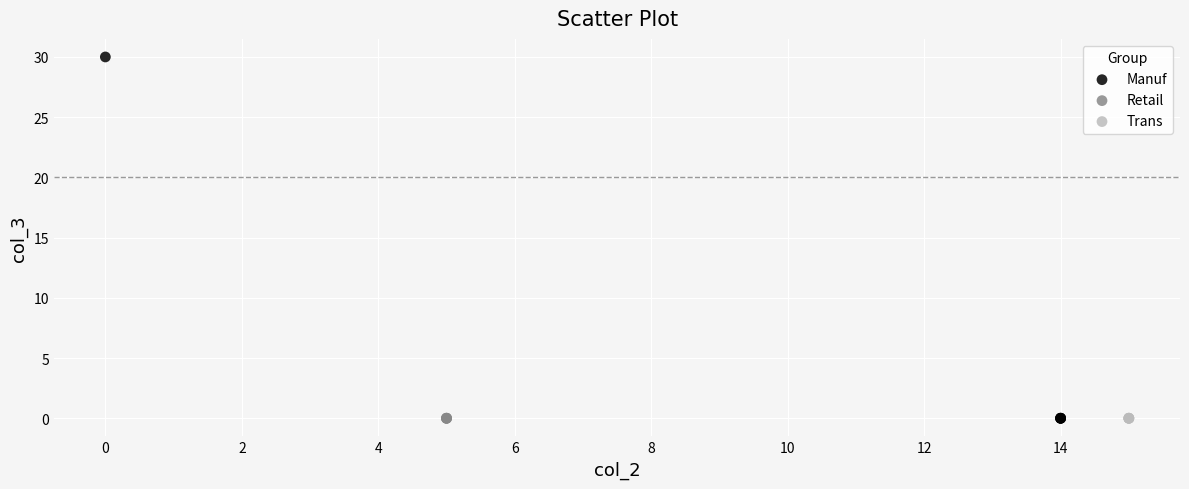

Which series contains the highest Y value?

Manuf